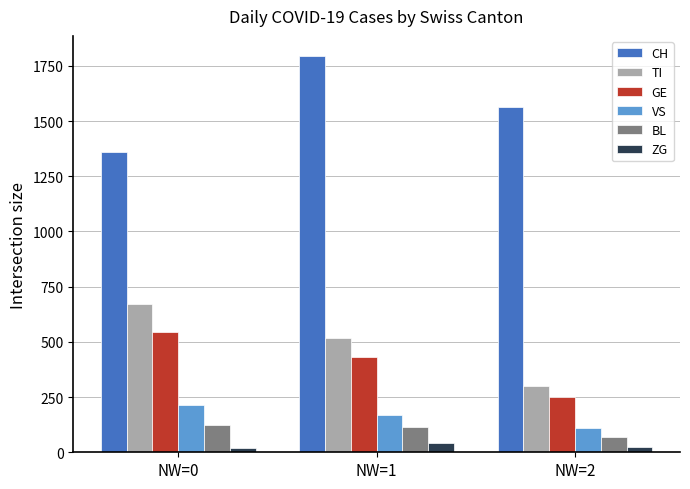

At which category is the sum across all series the highest?

NW=1